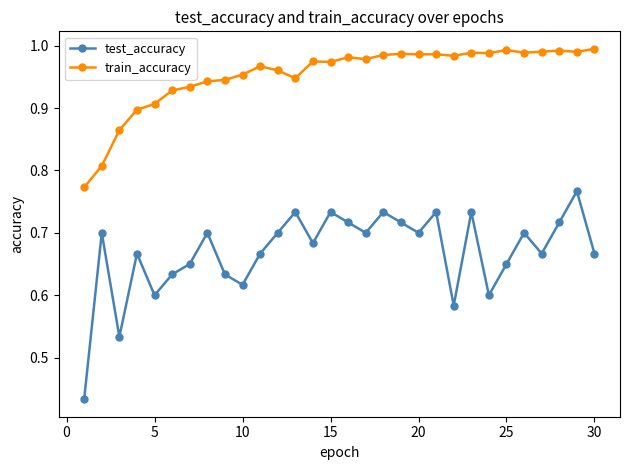

What is the difference between the second highest and minimum values in the test_accuracy series?

0.3